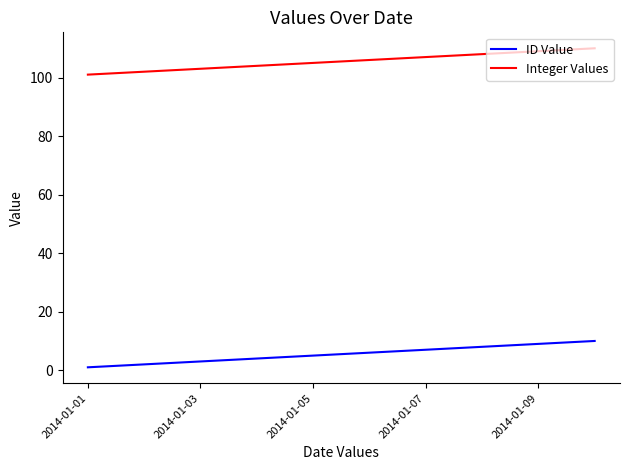

Rank the series by their maximum value, from highest to lowest.

Integer Values, ID Value